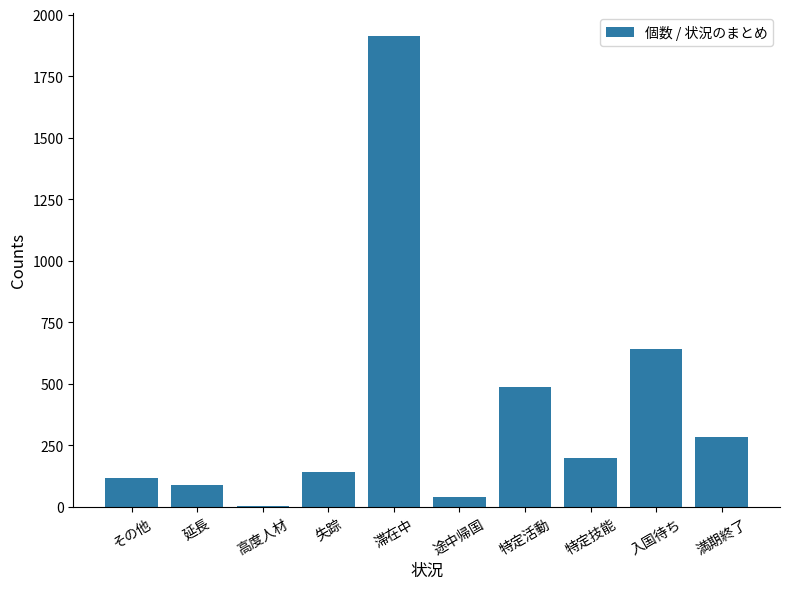

The value at 滞在中 is 1913. True or false?

True